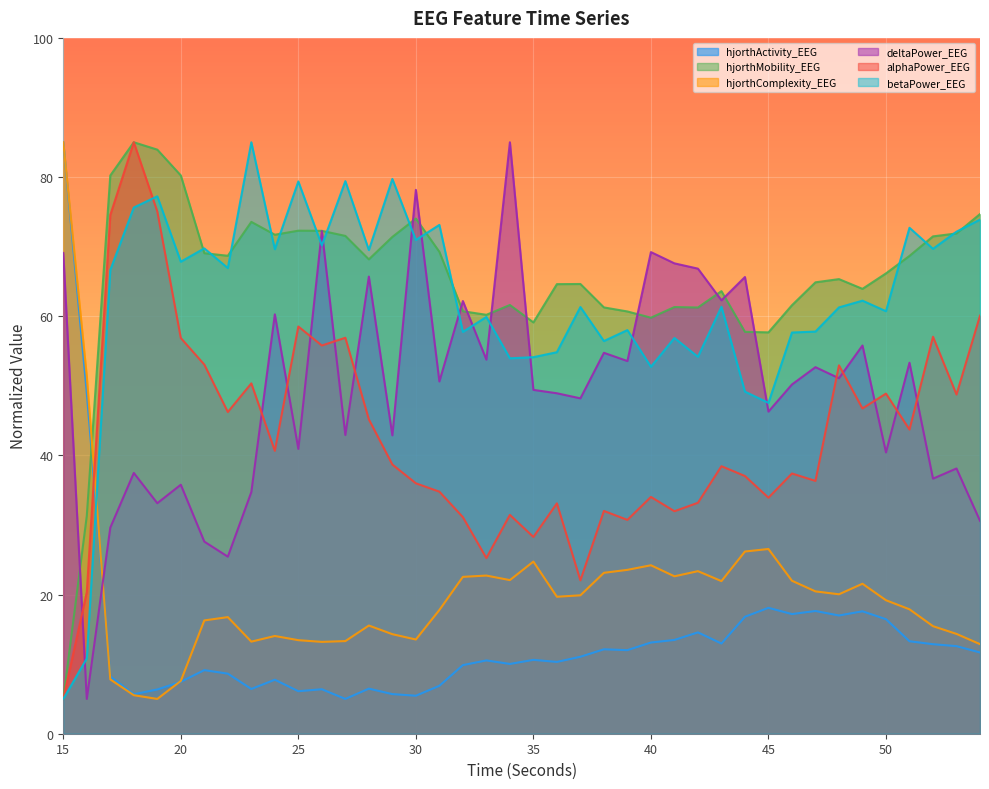

What is the minimum value shown in the chart?

5.0